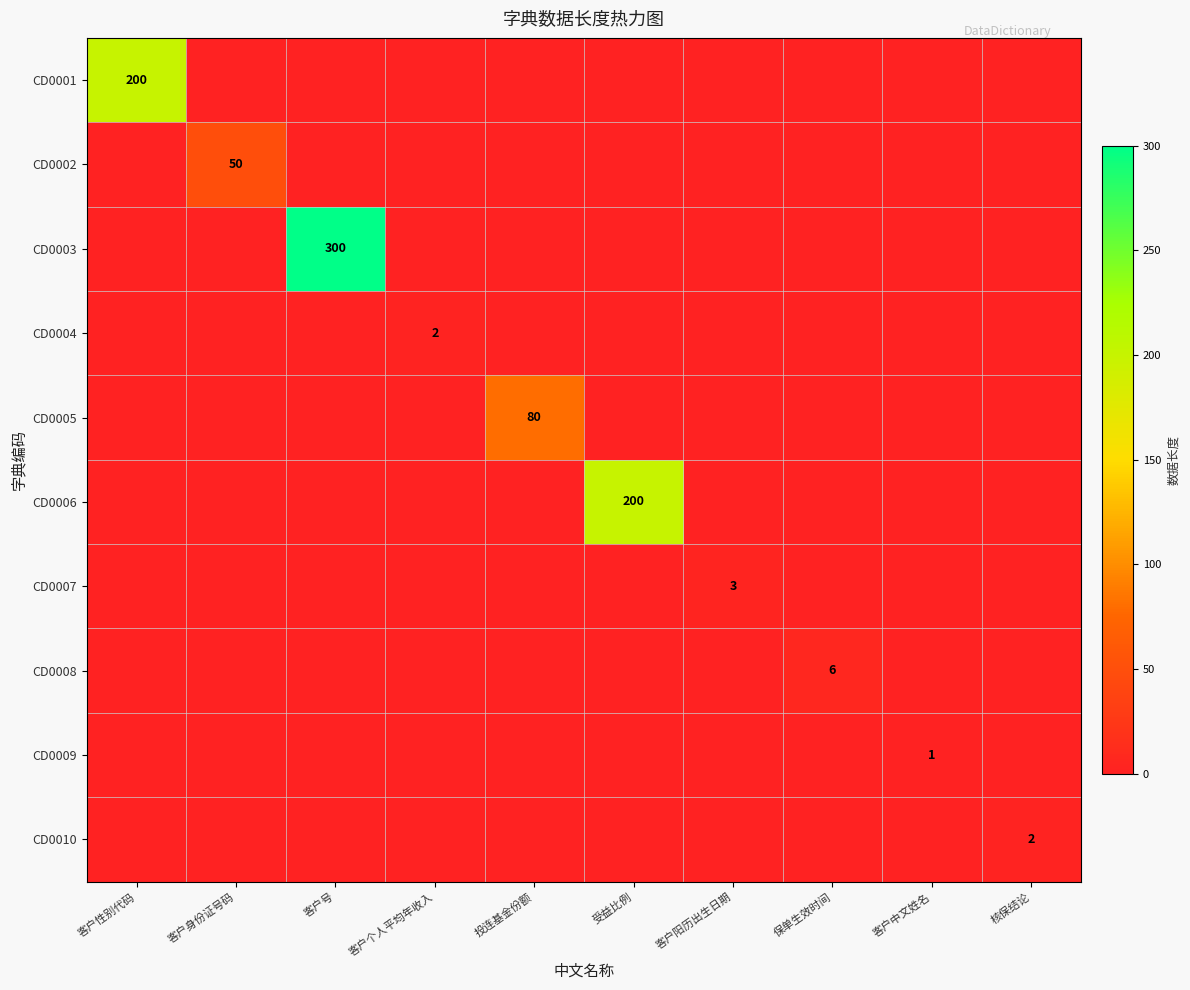

Which series changed the most between 客户身份证号码 and 客户阳历出生日期?

CD0002